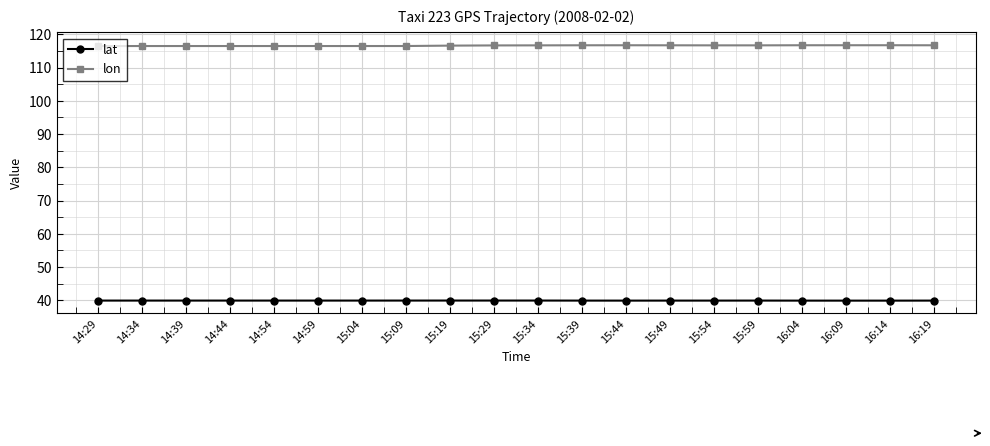

What is the label of the 7th point from the left?

15:04